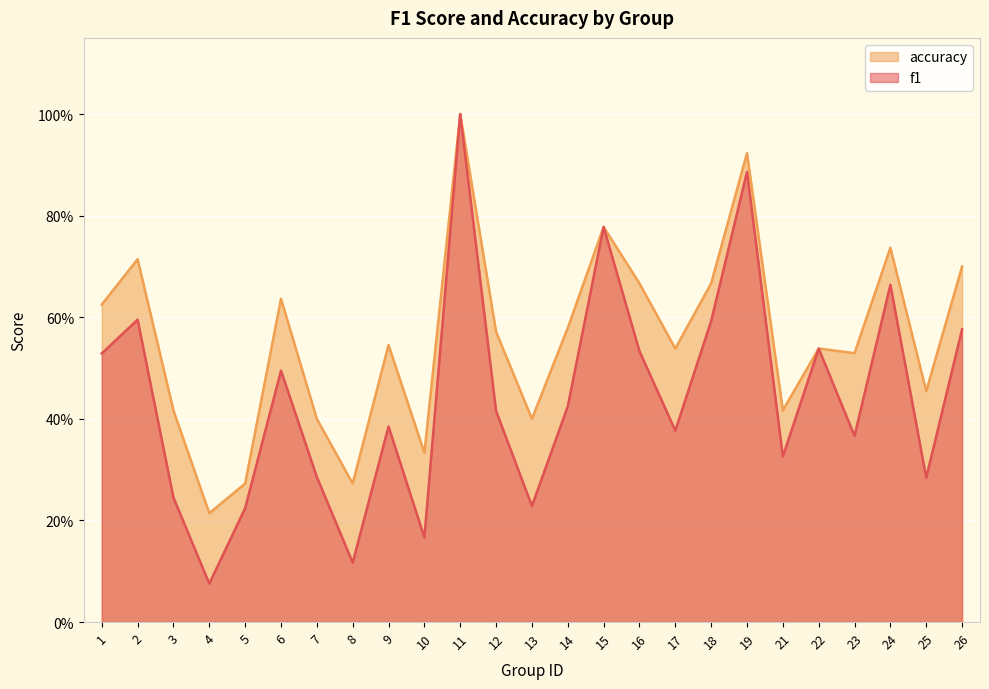

True or false: f1 has more than 2 points higher than both neighbors.

True